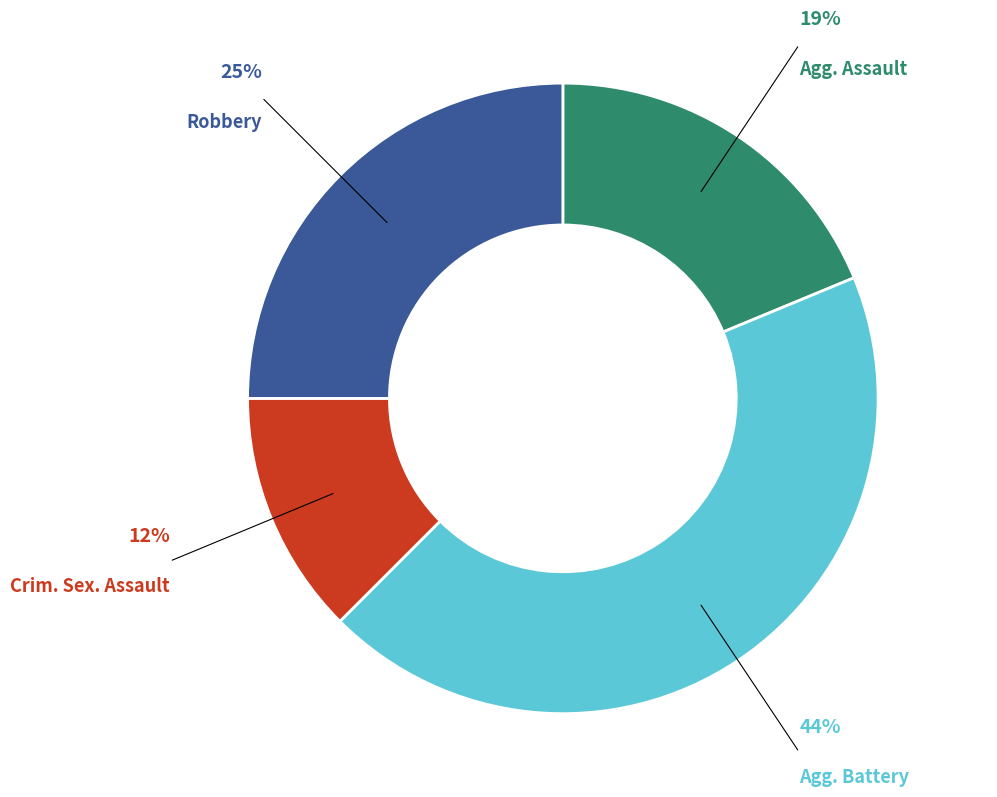

To the nearest percent, what is the average slice percentage?

25%